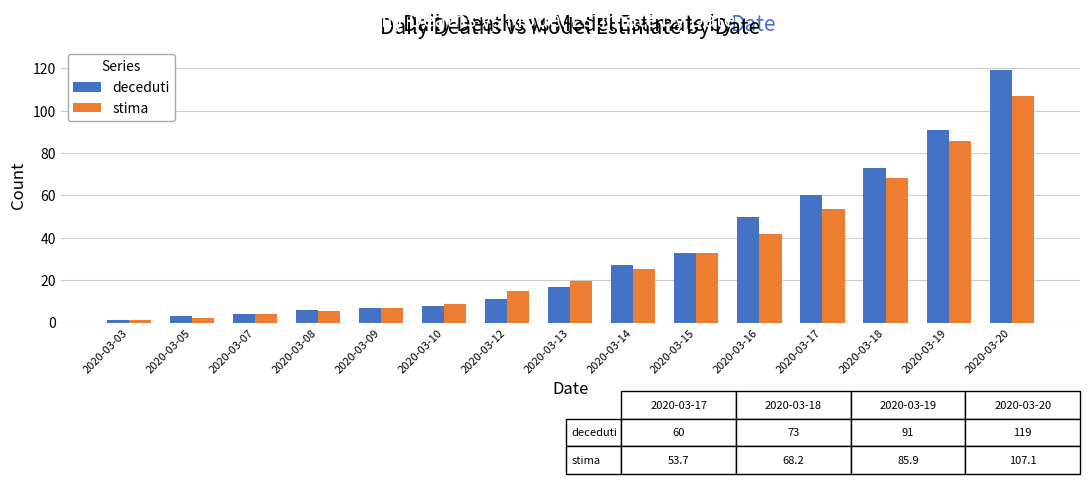

Are the bars horizontal?

No